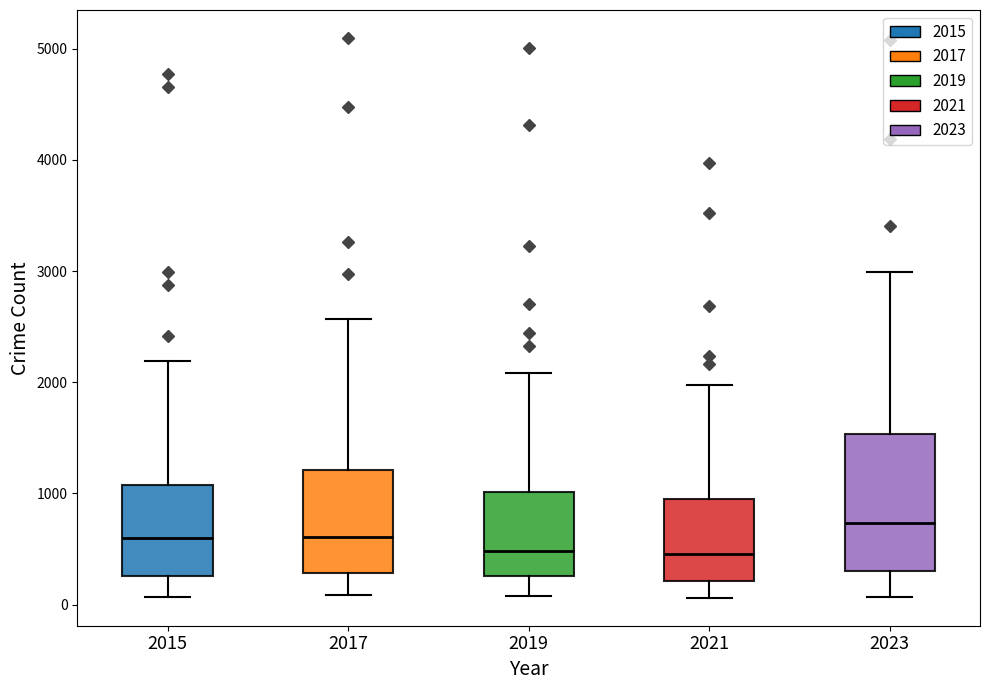

Which box has the highest median line?

2023